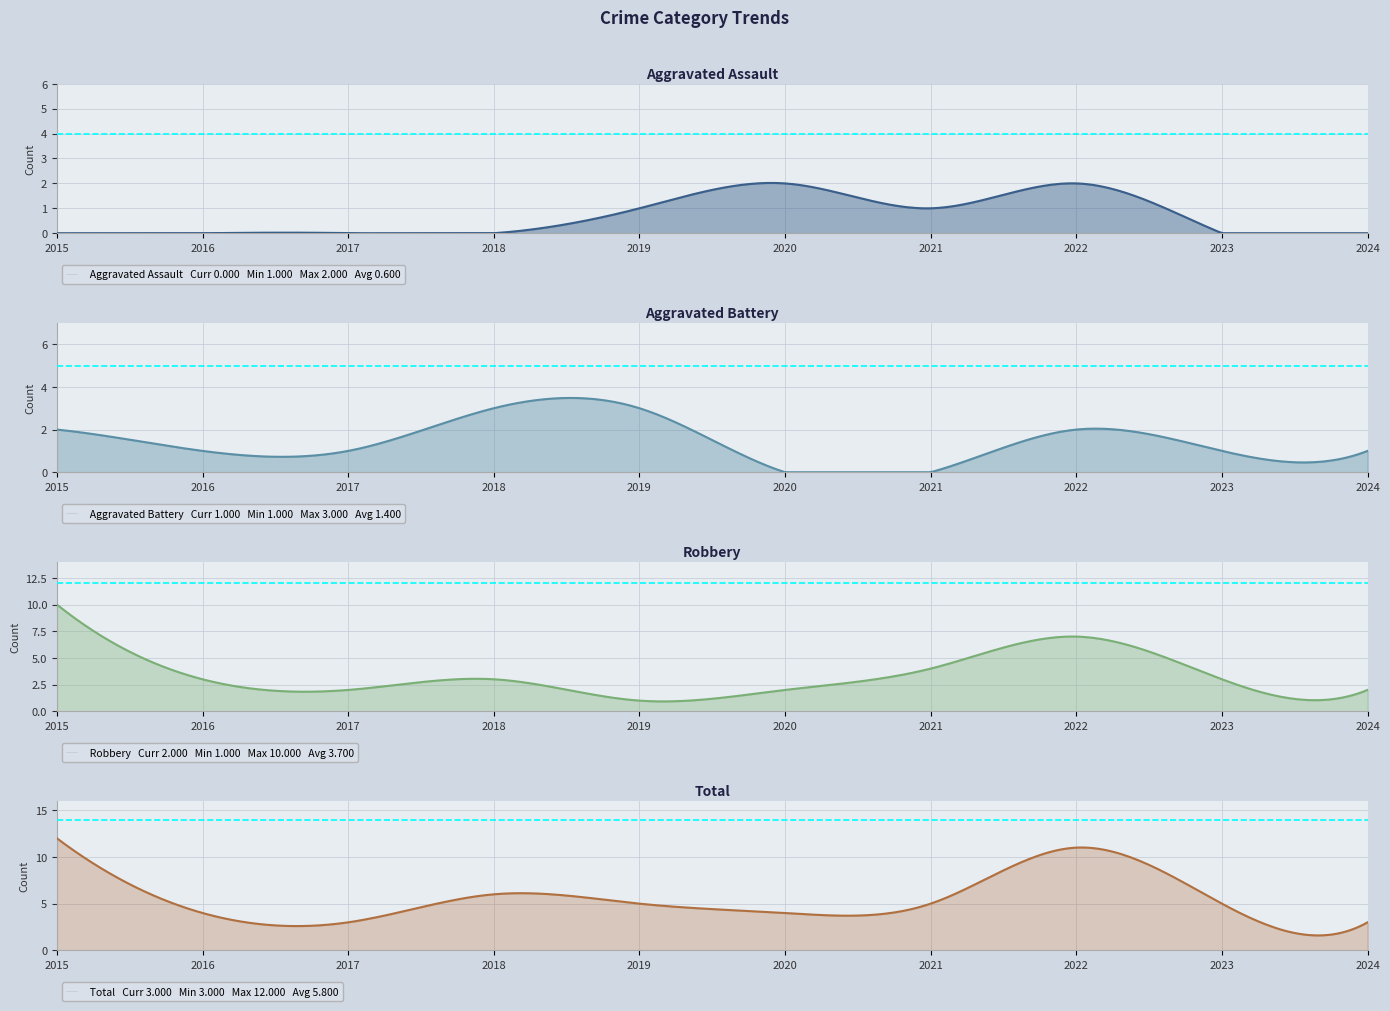

Reading left to right, transcribe all the data shown in this chart.

Aggravated Assault: 0	0	0	0	1	2	1	2	0	0
Aggravated Battery: 2	1	1	3	3	0	0	2	1	1
Robbery: 10	3	2	3	1	2	4	7	3	2
Total: 12	4	3	6	5	4	5	11	5	3